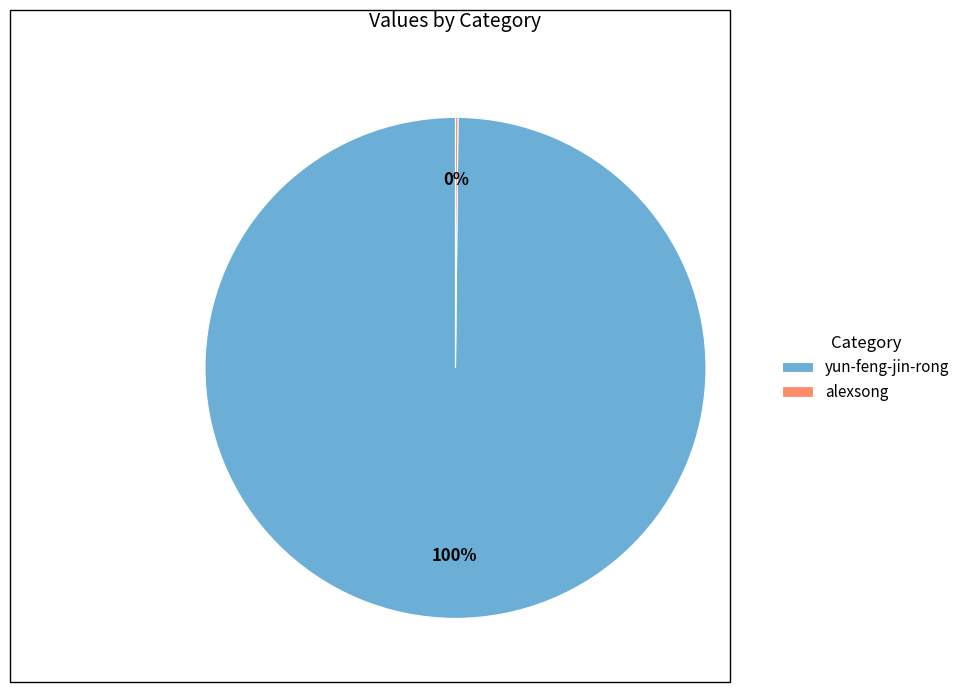

To the nearest percent, what portion does yun-feng-jin-rong represent?

100%